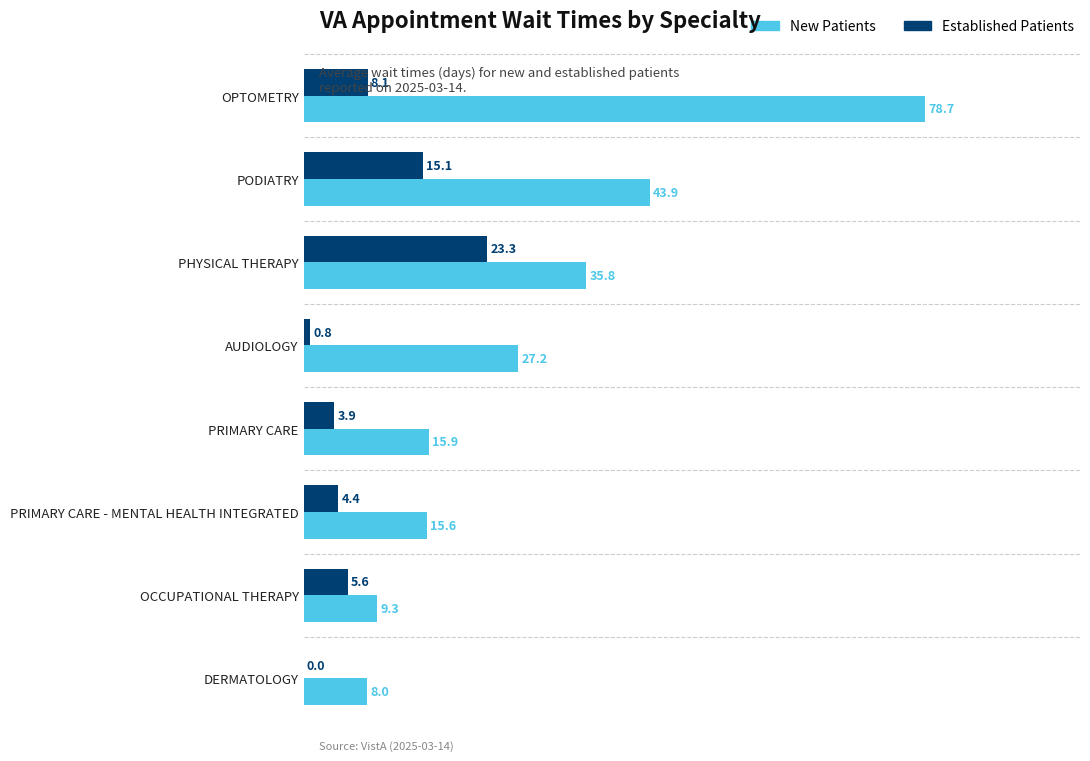

At which label does New Patients reach its peak?

OPTOMETRY